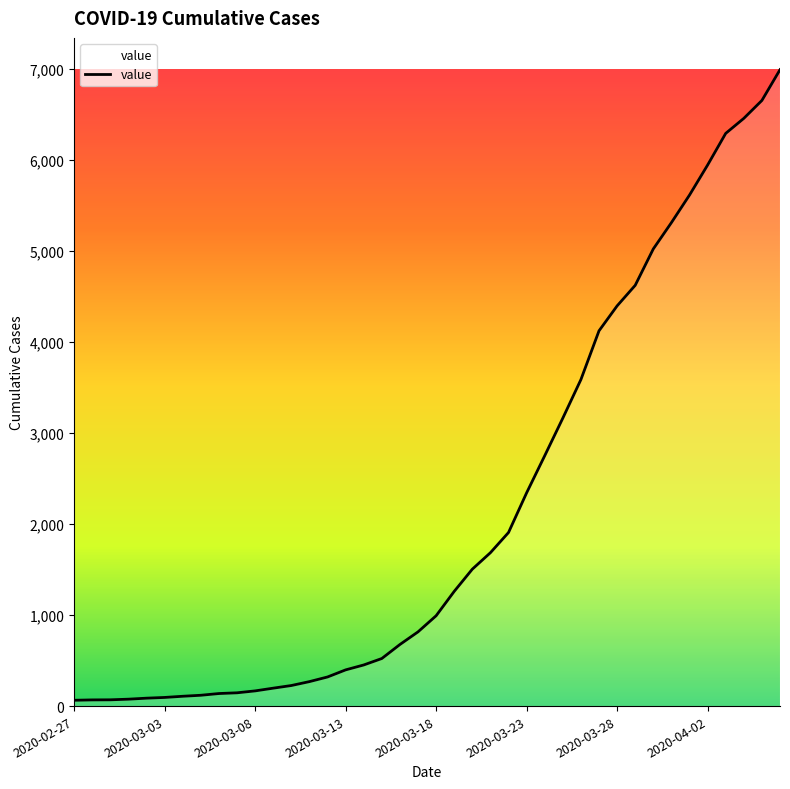

What is the difference between the maximum and minimum values?

6931